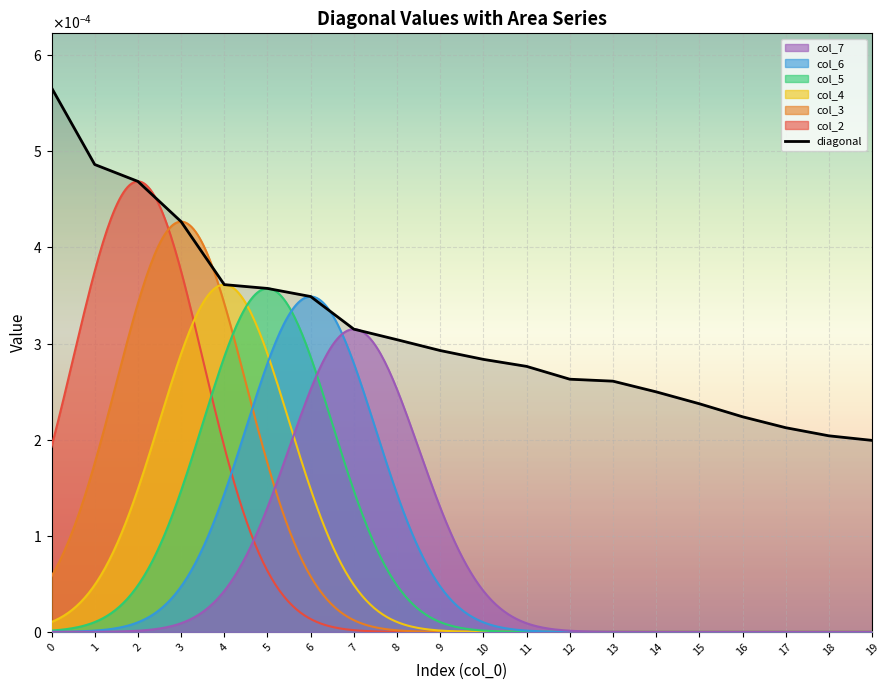

Is it true that the value at 4 is 0.0?

True